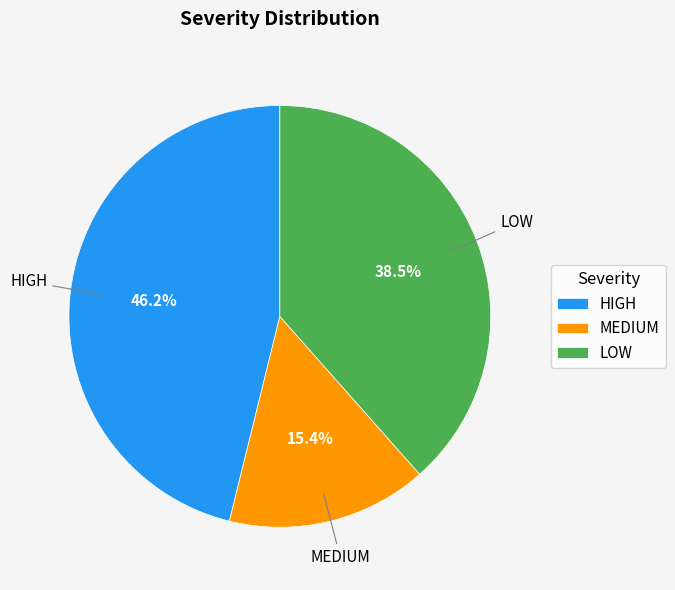

What percentage is the HIGH slice, to the nearest percent?

46%